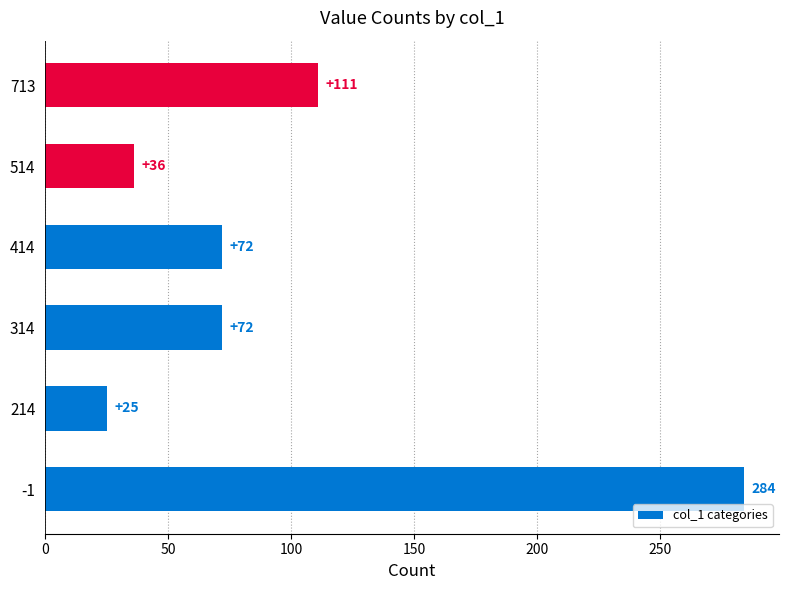

At which label is the value closest to 154?

713